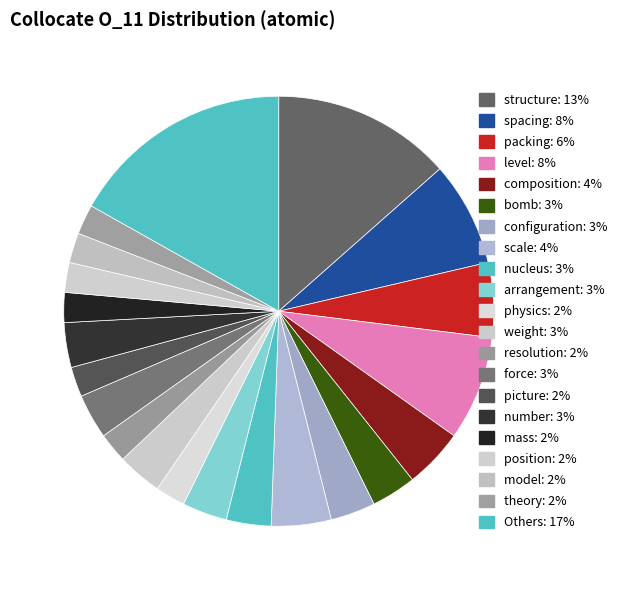

How many segments does this pie chart have?

21